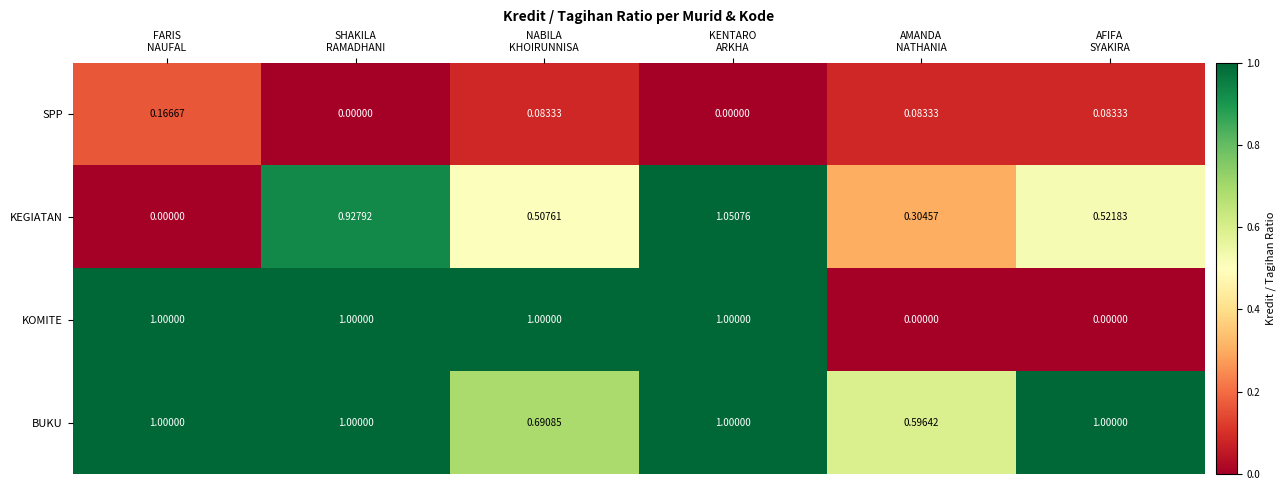

Which series has the widest spread of values?

KEGIATAN